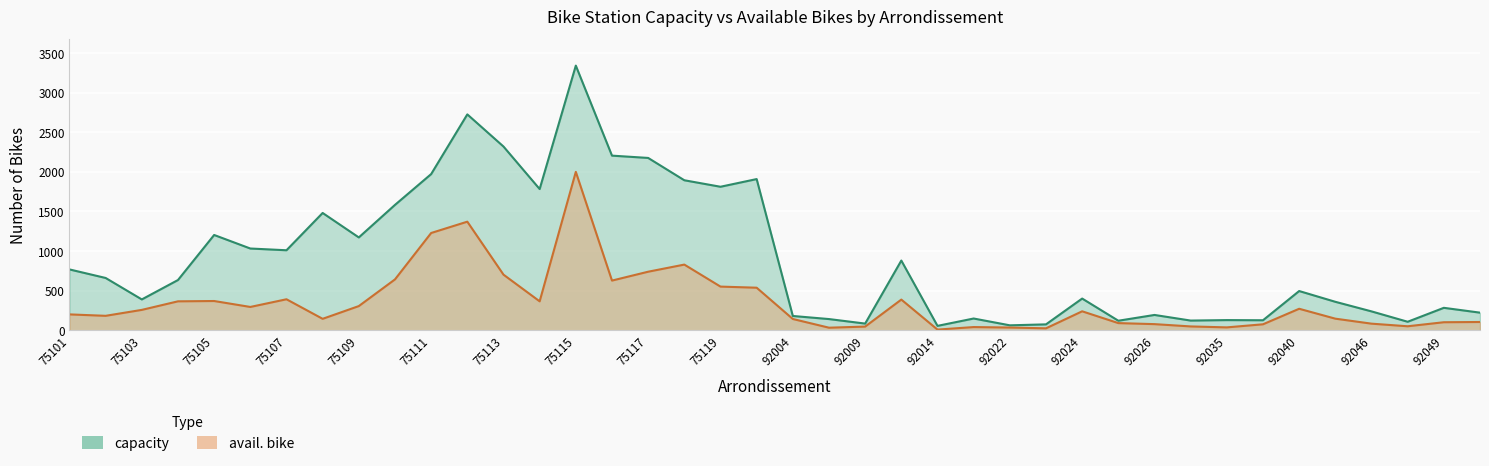

Which category has the lowest value across all series?

92014